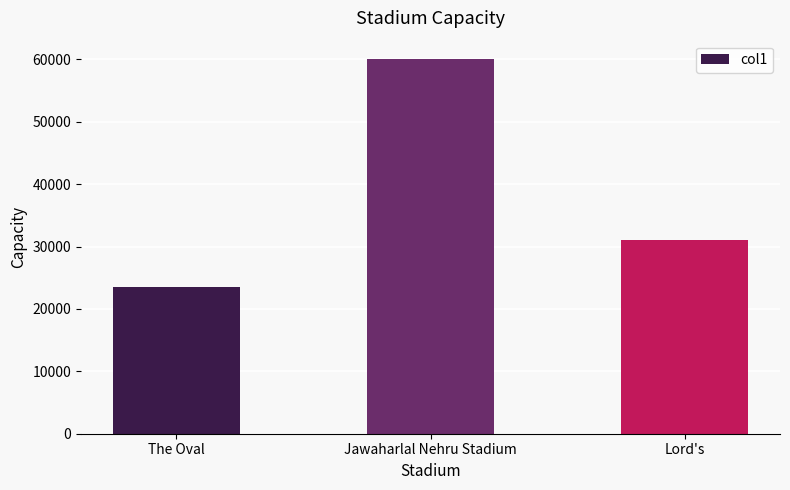

Reading right to left, what are all the values shown in this chart?

Lord's=31100	Jawaharlal Nehru Stadium=60000	The Oval=23500